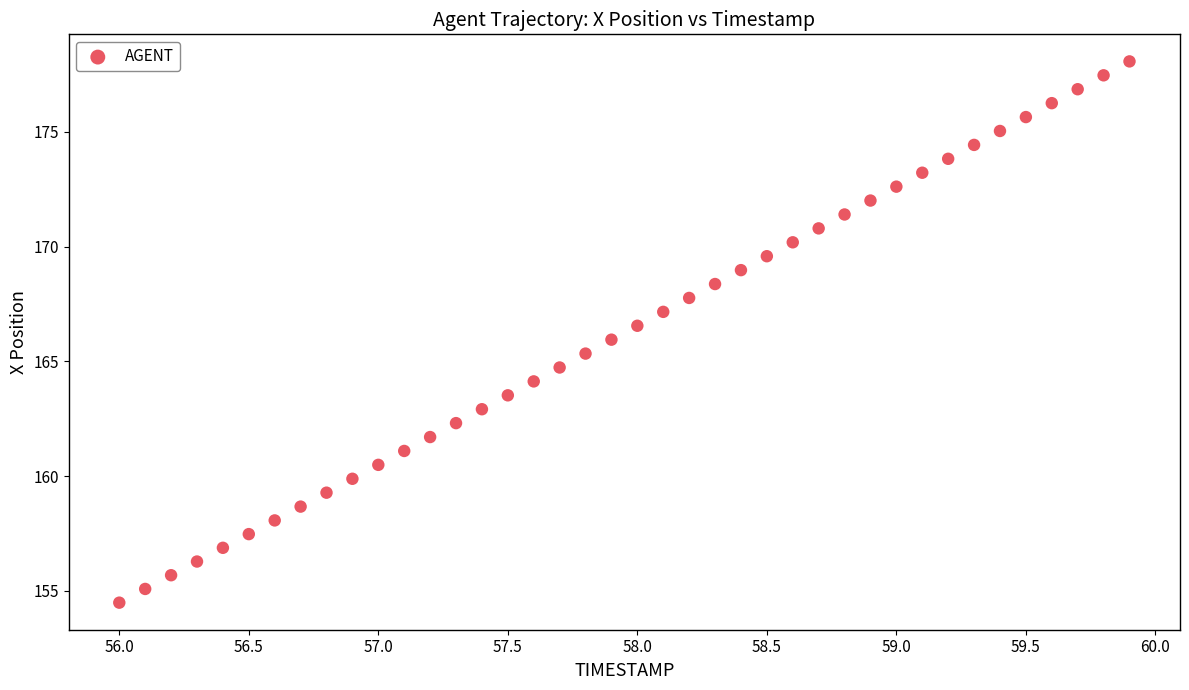

What is the range of Y values (max minus min)?

23.6